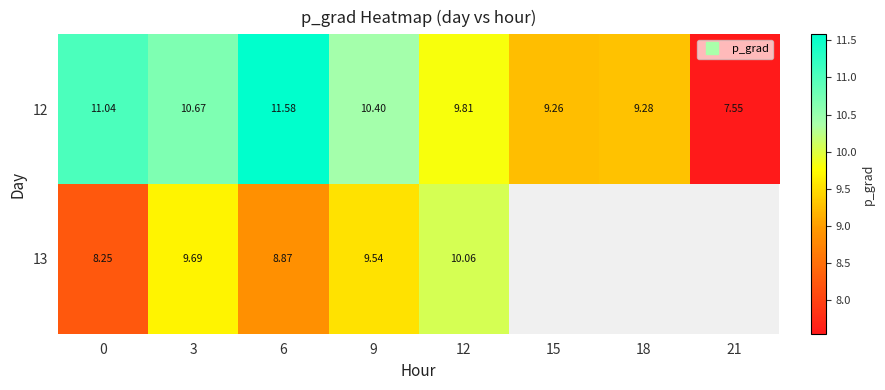

Where does the 13 series first go above 10?

12